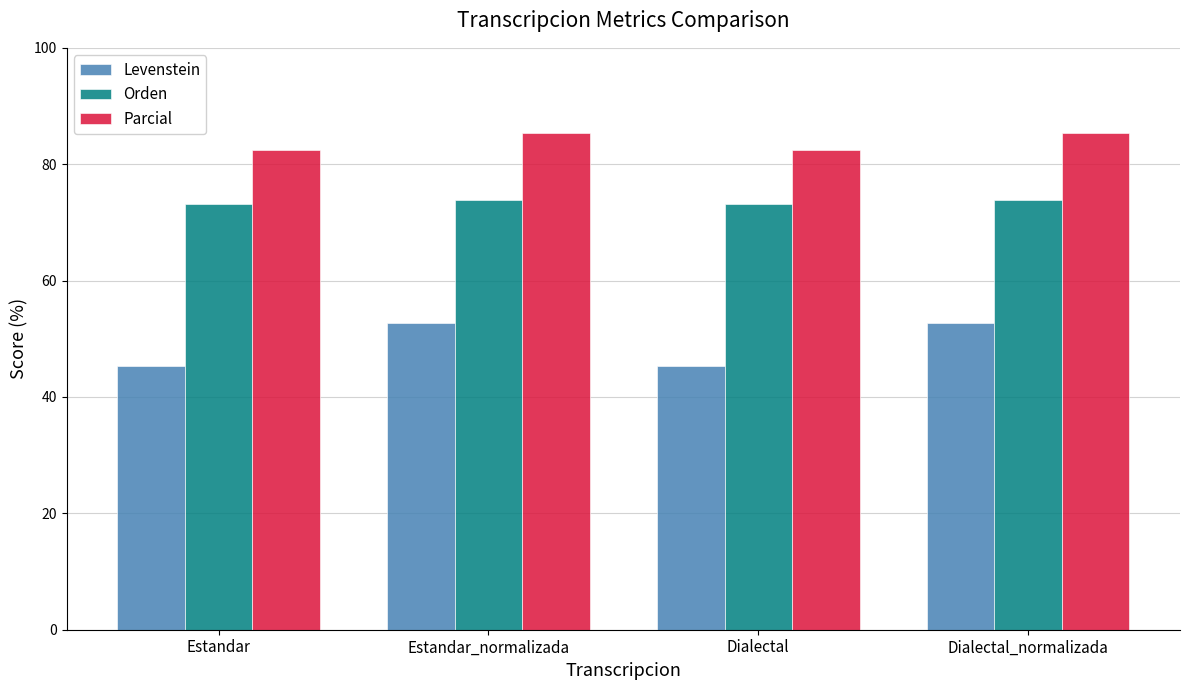

What is the approximate value of Levenstein at Estandar_normalizada?

52.8